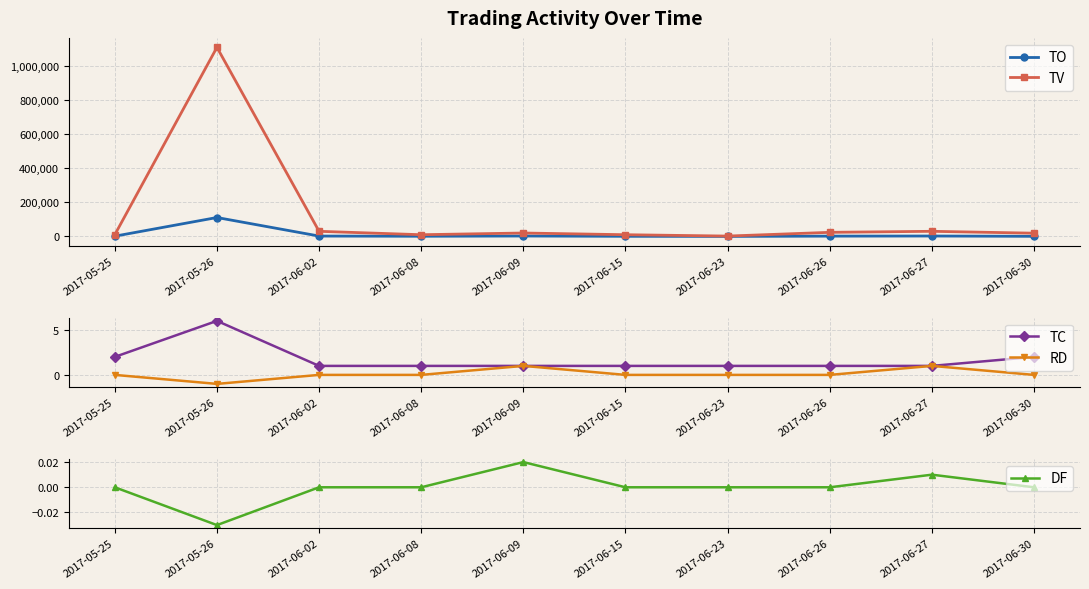

True or false: TV has a value of 19000.0 at 2017-06-30.

True